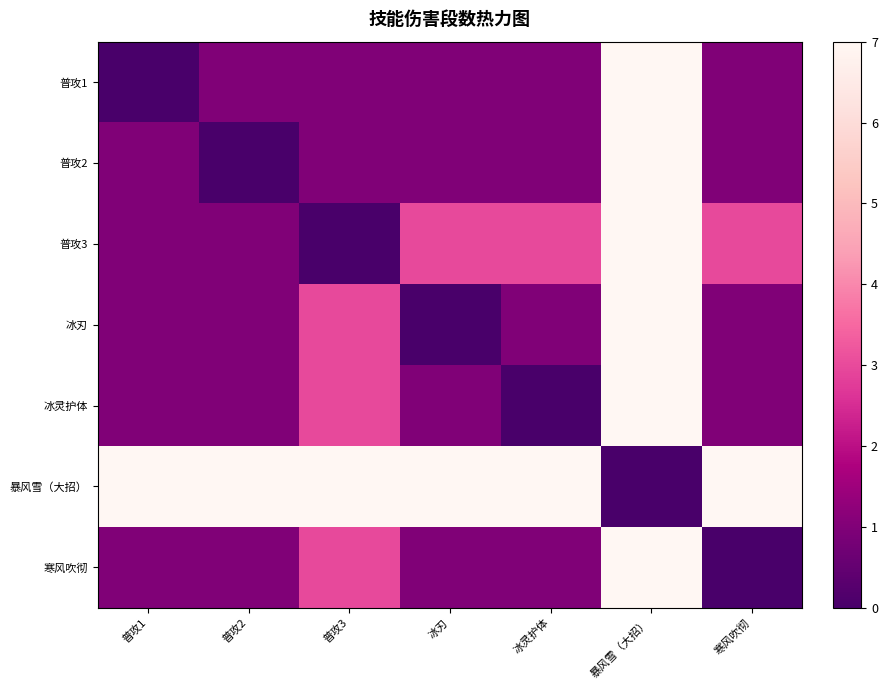

At which category does the chart reach its peak across all series?

暴风雪（大招）